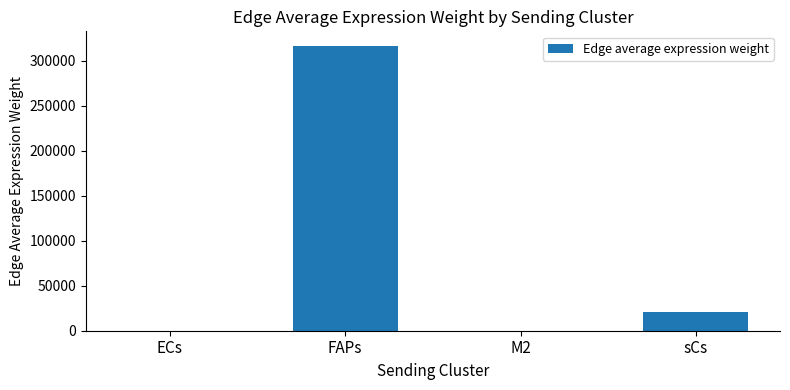

What is the sum of the values at M2 and FAPs?

316705.3